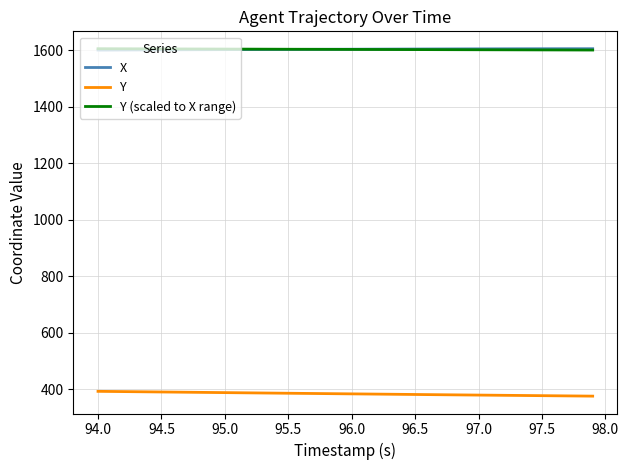

Is this an area chart (filled region under the line)?

No